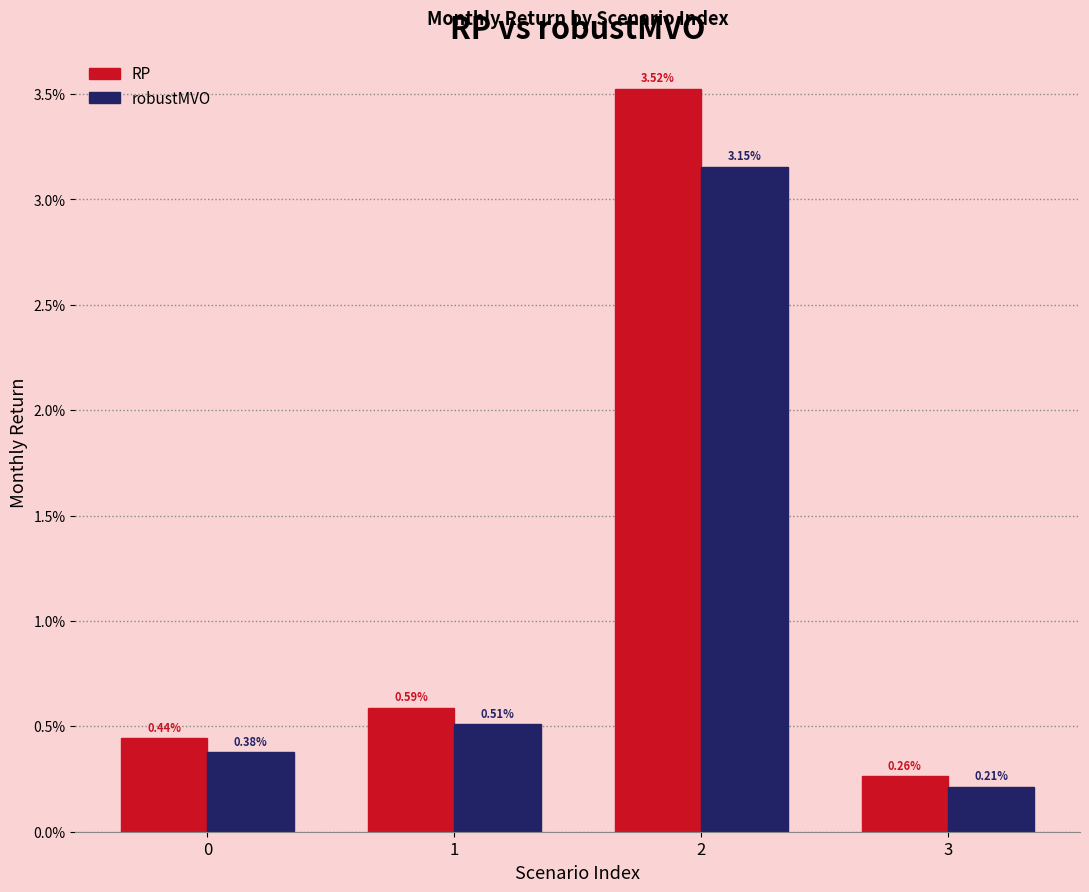

Does the chart contain stacked bars?

No